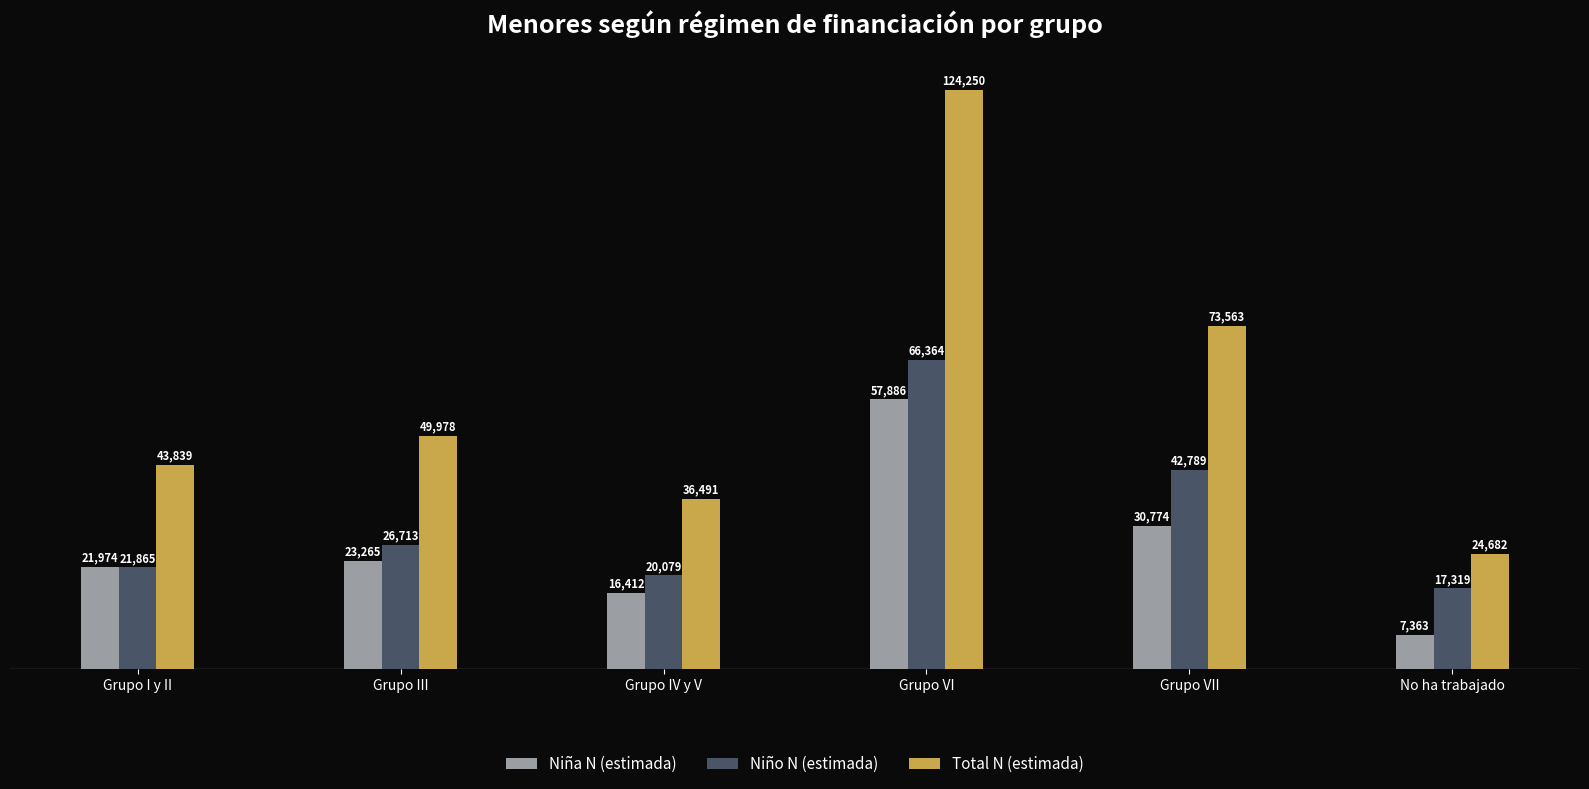

Count the number of categories in the chart.

6